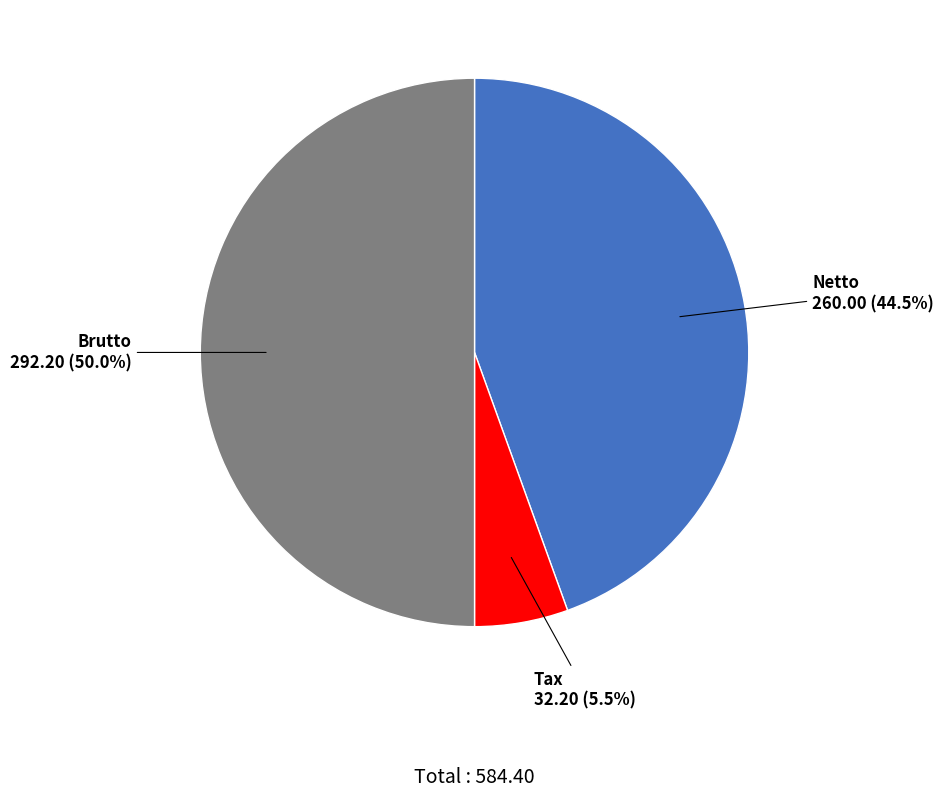

Rank the categories by value from highest to lowest.

Brutto, Netto, Tax